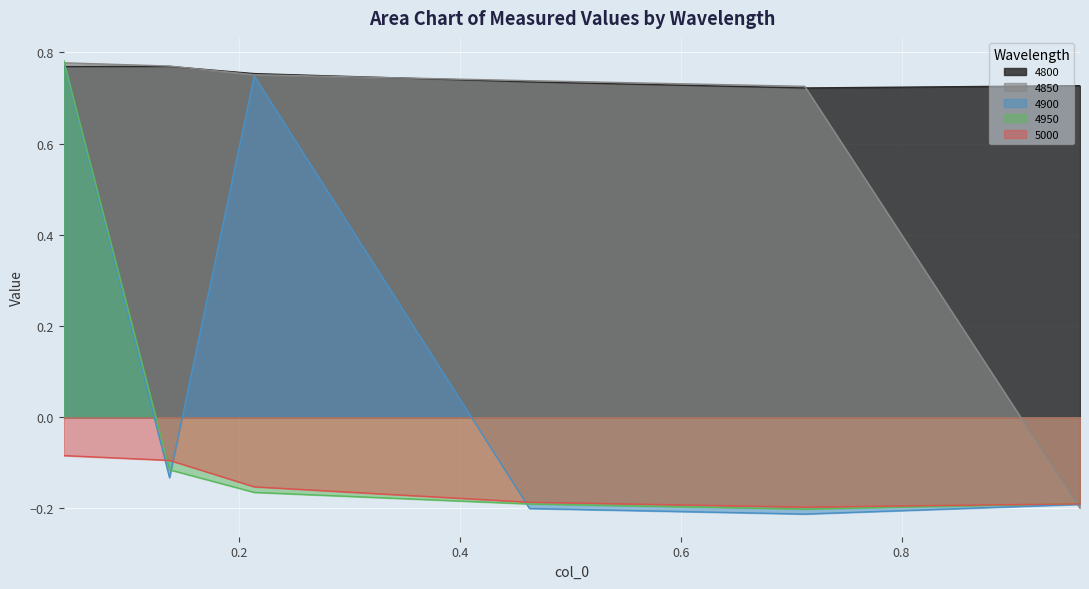

What is the maximum value for 4850?

0.8